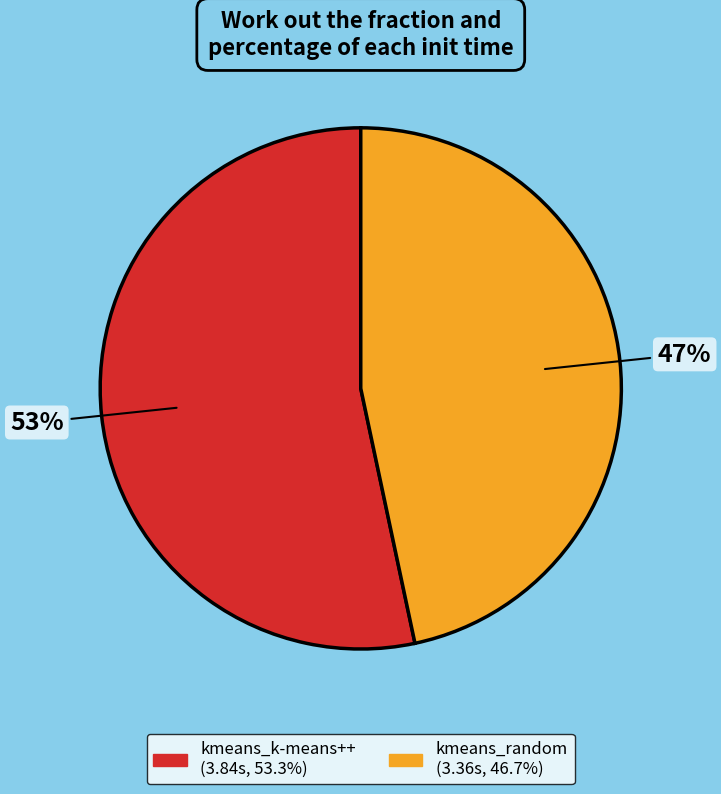

Is kmeans_random the majority of the pie?

No